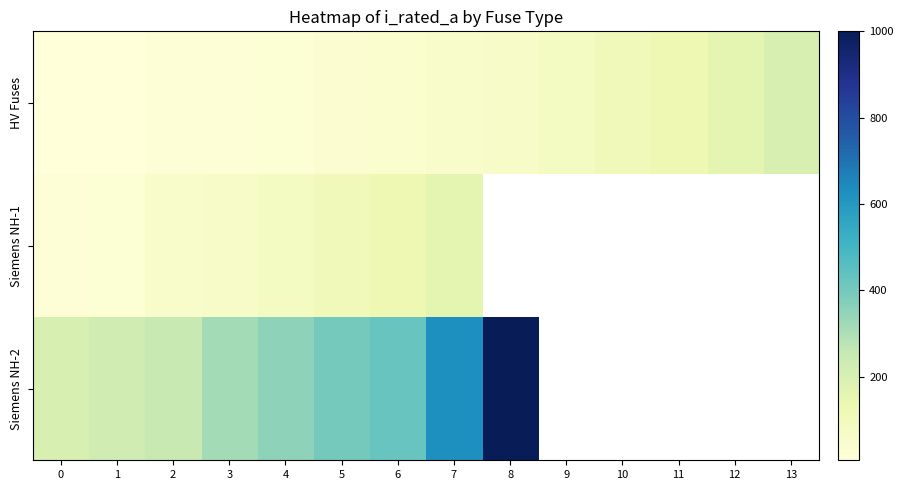

What is the difference between the highest and lowest values at 1?

214.0